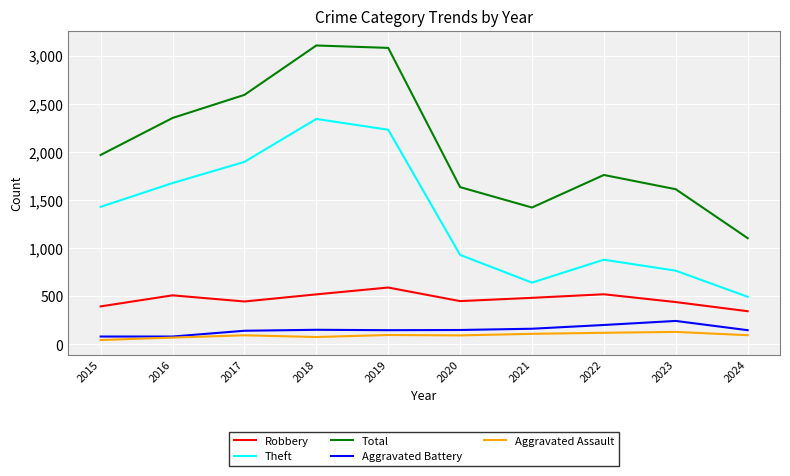

Which series changed the most between 2015 and 2018?

Total